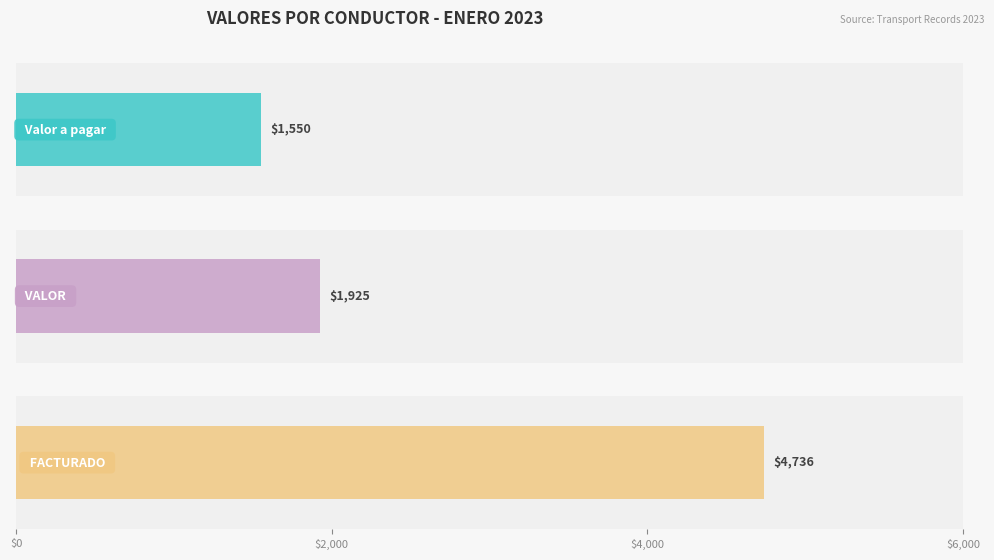

True or false: FACTURADO has a value of 629 at 20.

False